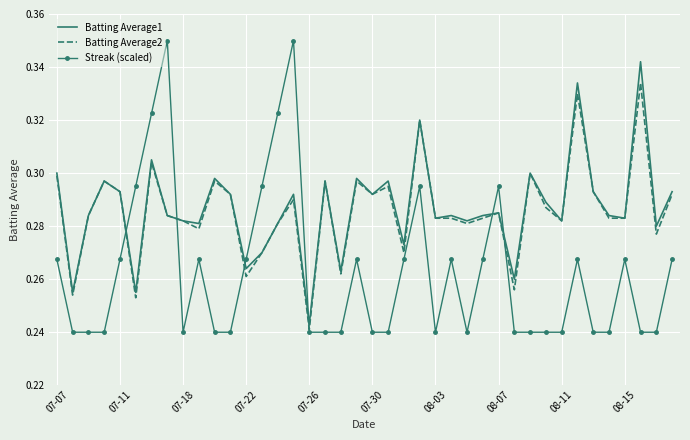

Which series has the largest range (max minus min)?

Streak (scaled)